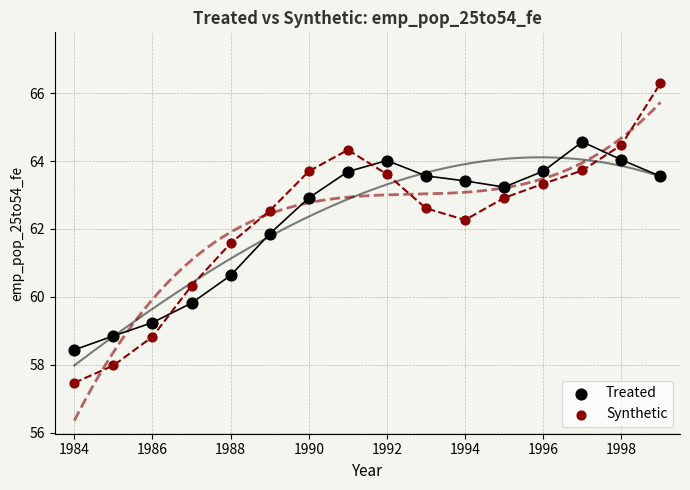

What are all the series names shown in the legend?

Treated, Synthetic